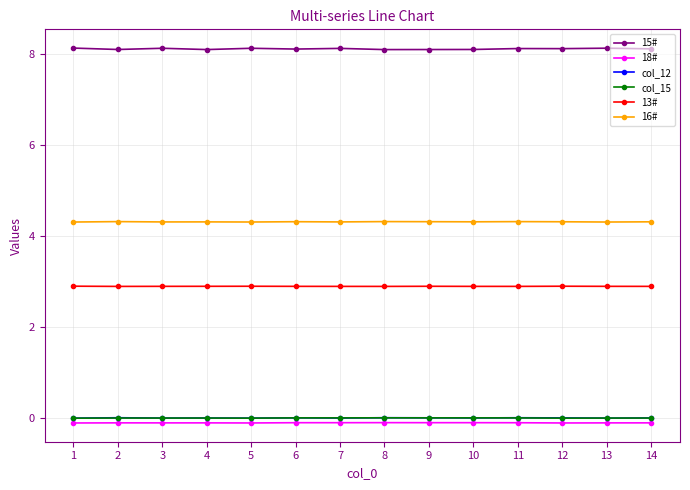

What is the difference between the highest and lowest values at 6?

8.2